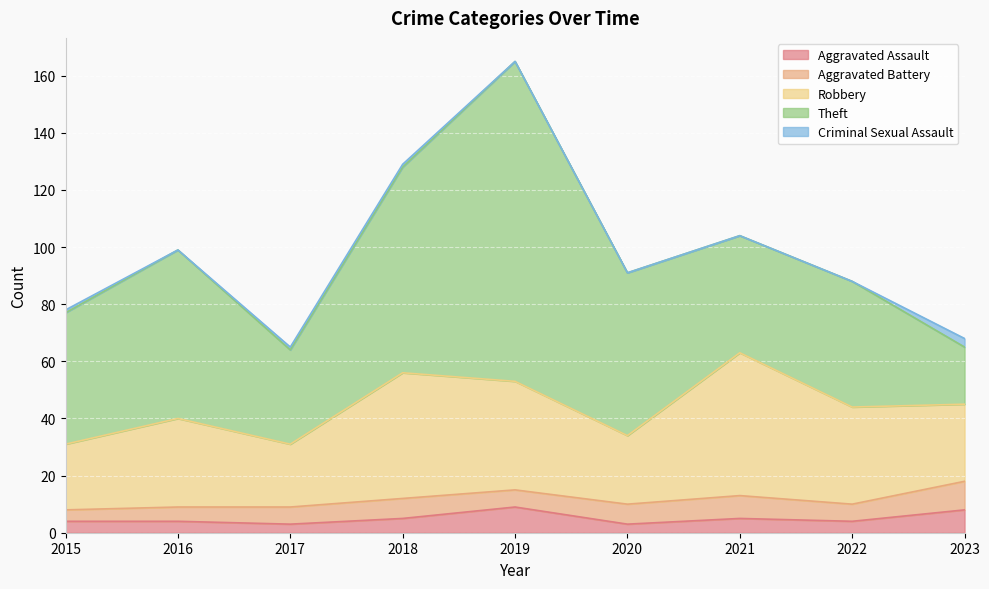

Is the value of Criminal Sexual Assault at 2015 greater than the value of Aggravated Assault at 2018?

No